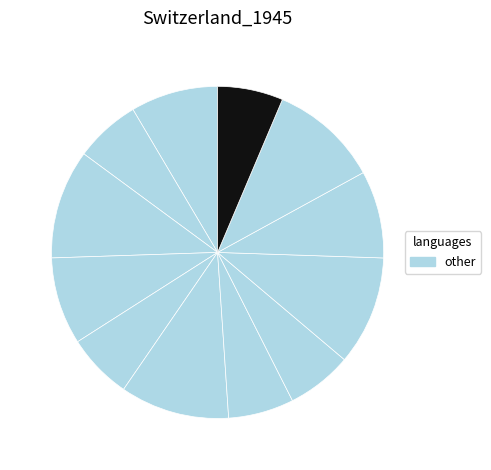

Is there any slice that represents more than half of the pie?

No